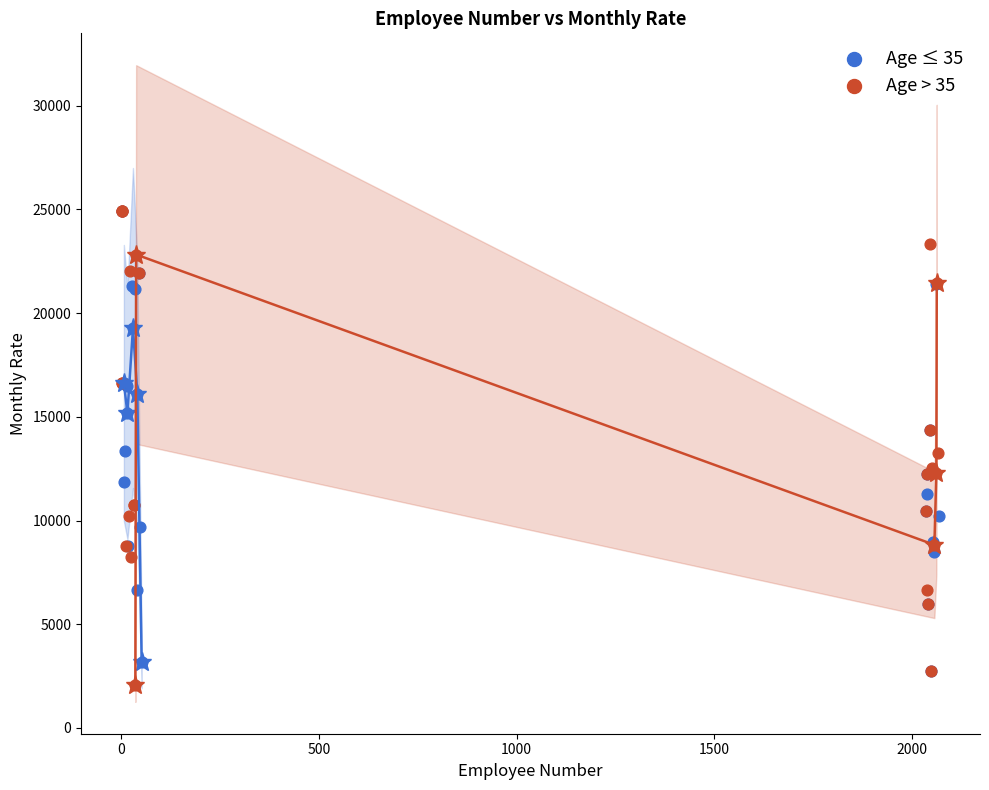

Which series contains the lowest Y value?

Age > 35